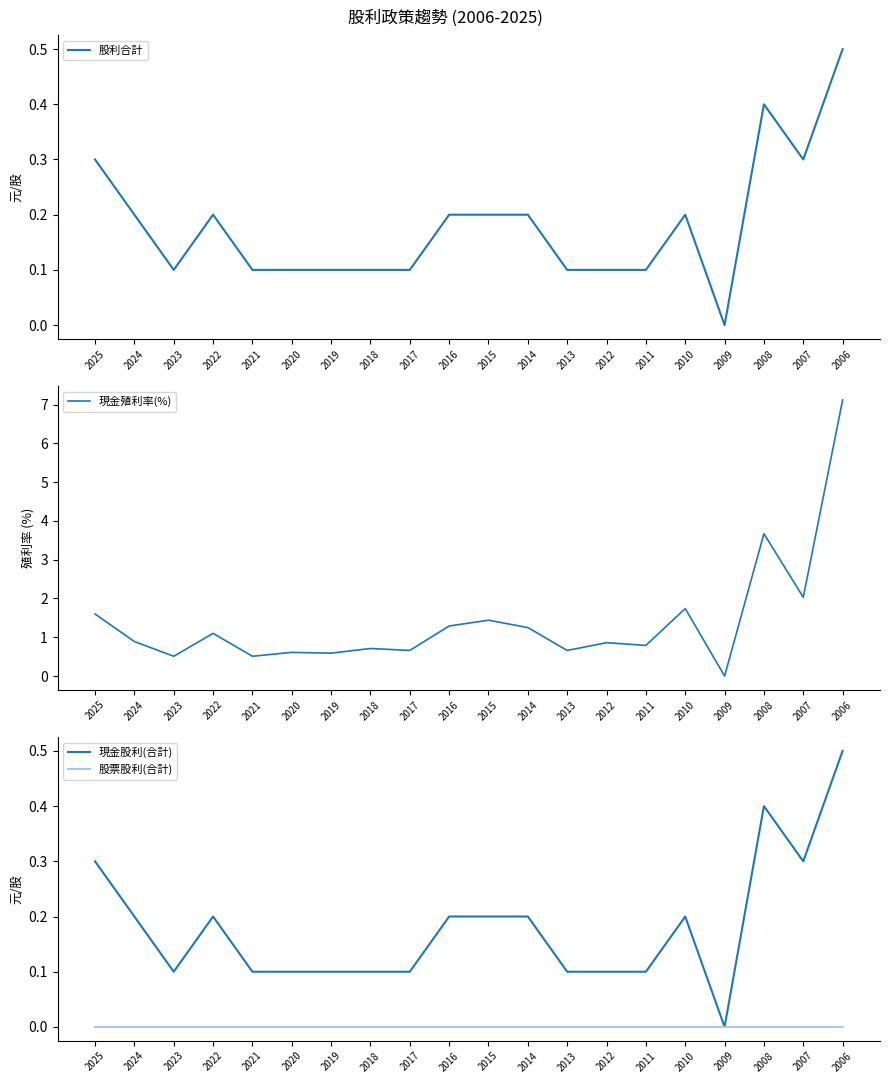

What is the difference between the 現金殖利率(%) values at 2016 and 2011?

0.5